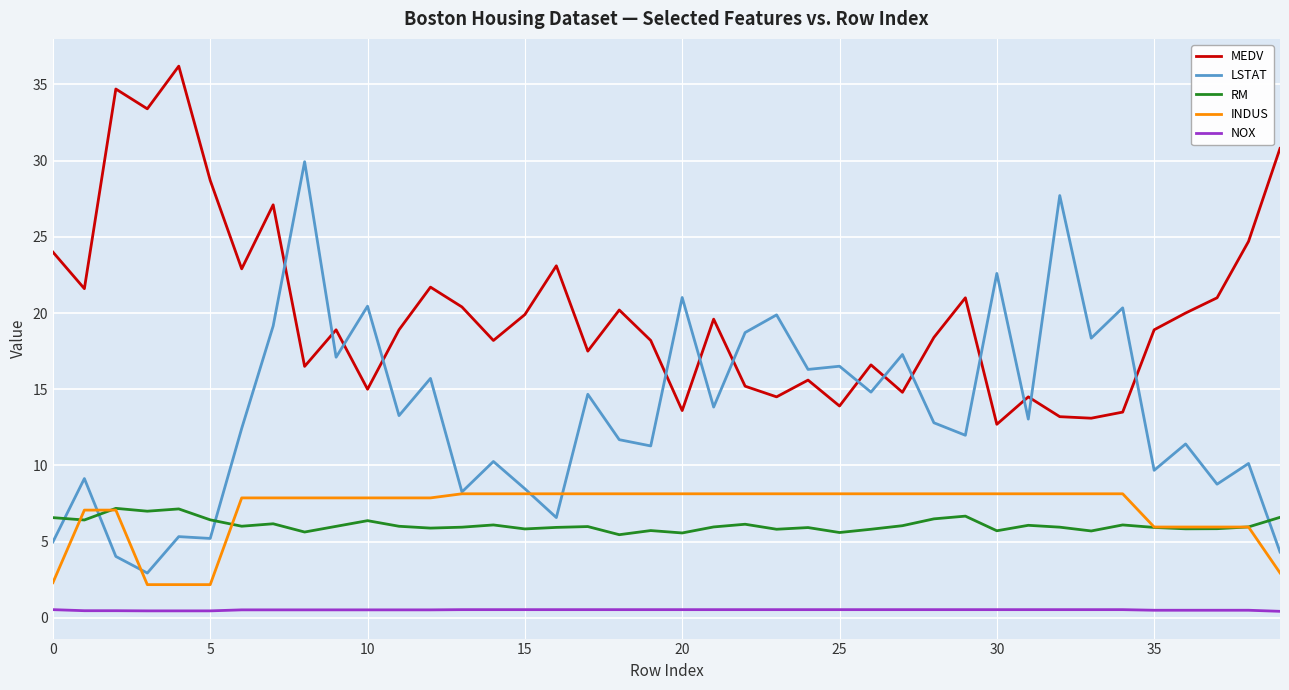

How many values in the MEDV series exceed 18?

25